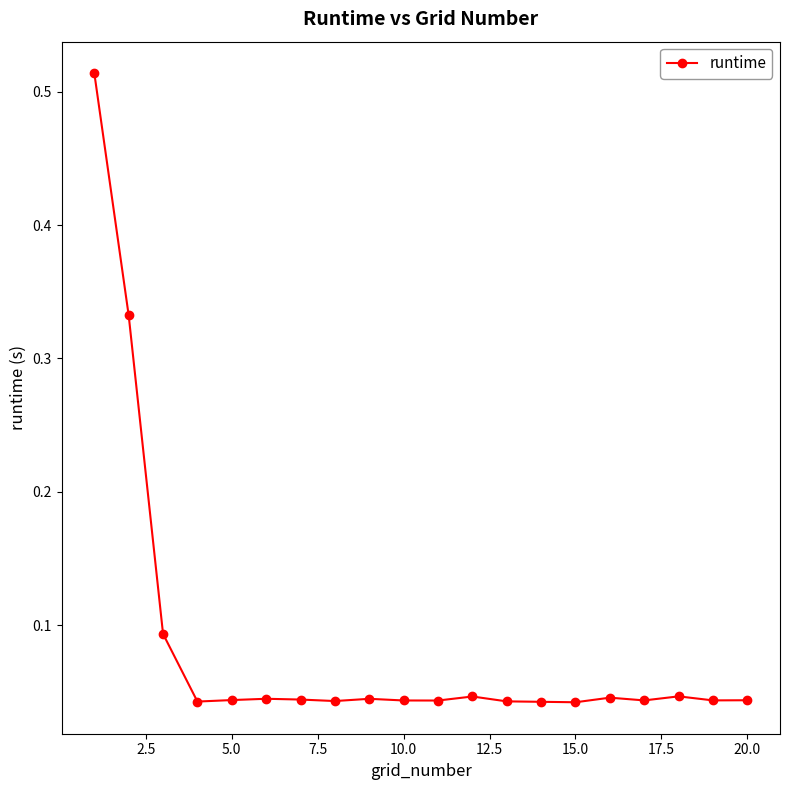

What is the sum of all values?

1.7